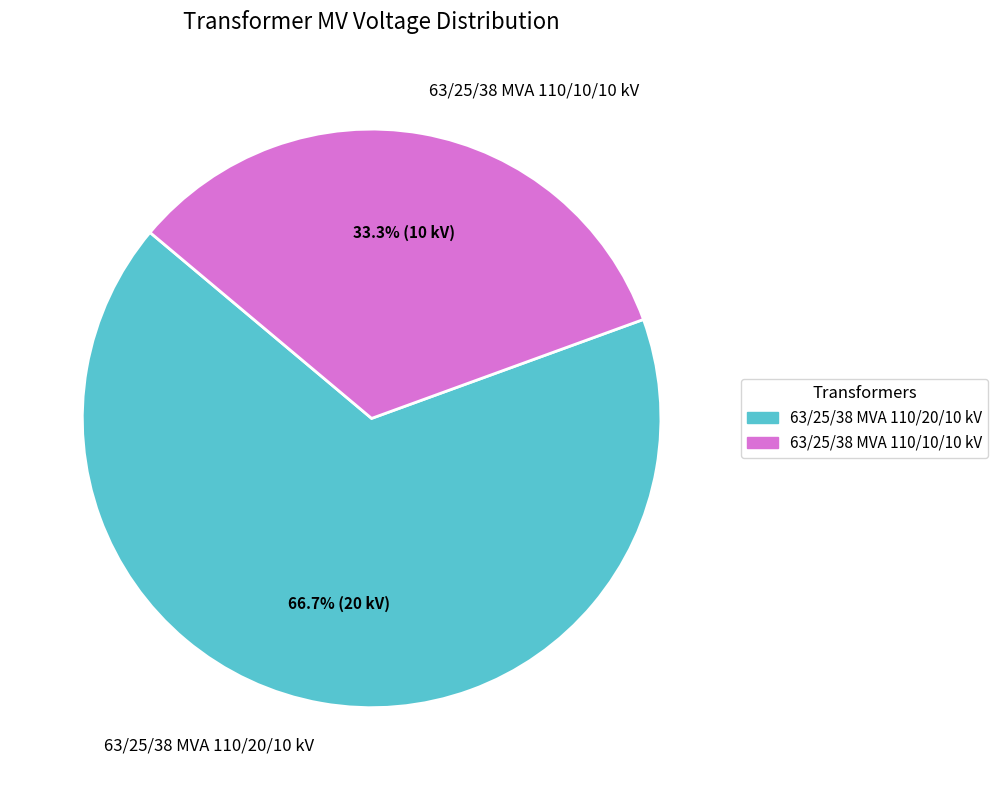

To the nearest percent, what portion does 63/25/38 MVA 110/20/10 kV represent?

67%